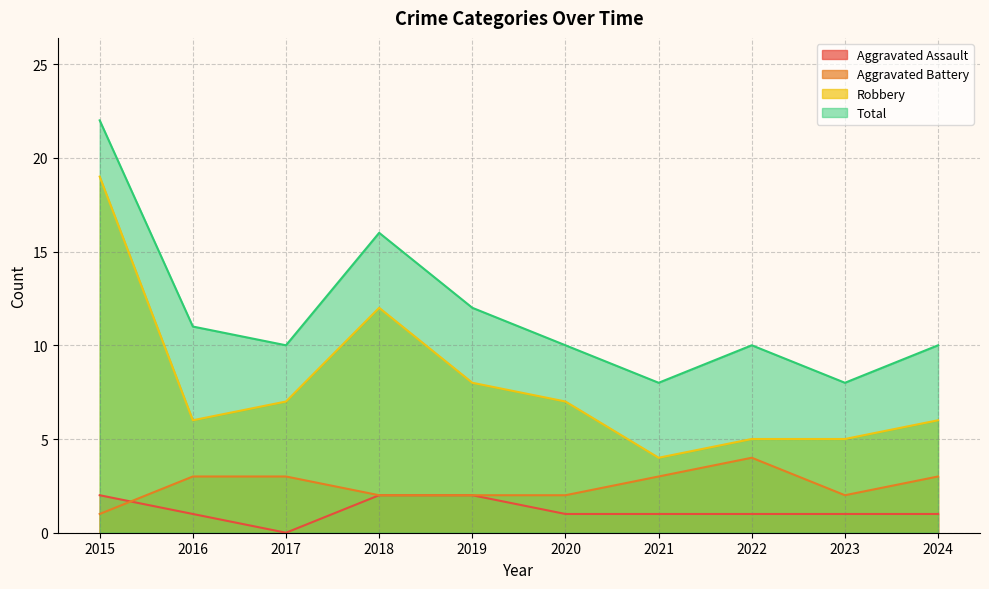

Which series has the largest total across all categories?

Total